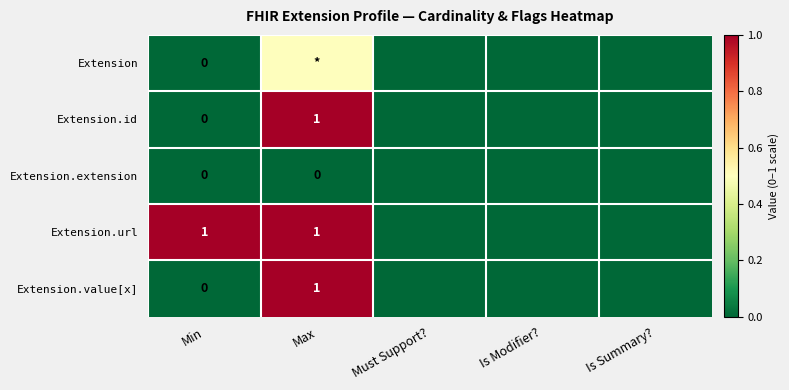

True or false: Extension.url has a value of 1.6 at Max.

False